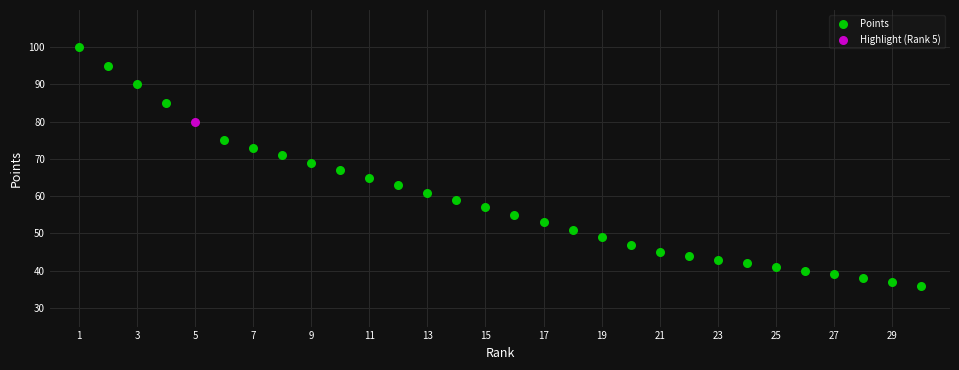

What are all the series names shown in the legend?

Points, Highlight (Rank 5)